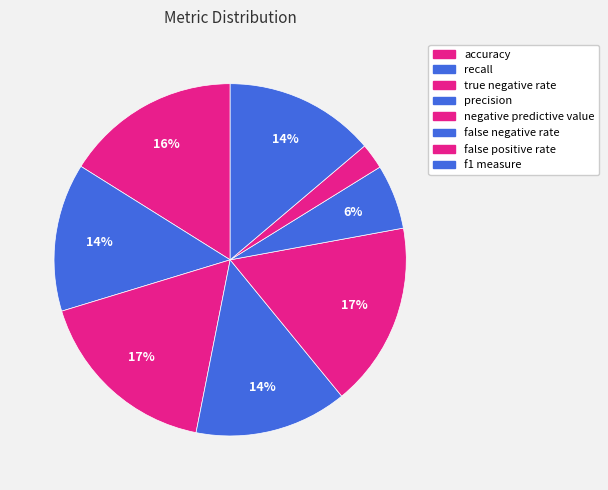

Which slice is the largest?

true negative rate